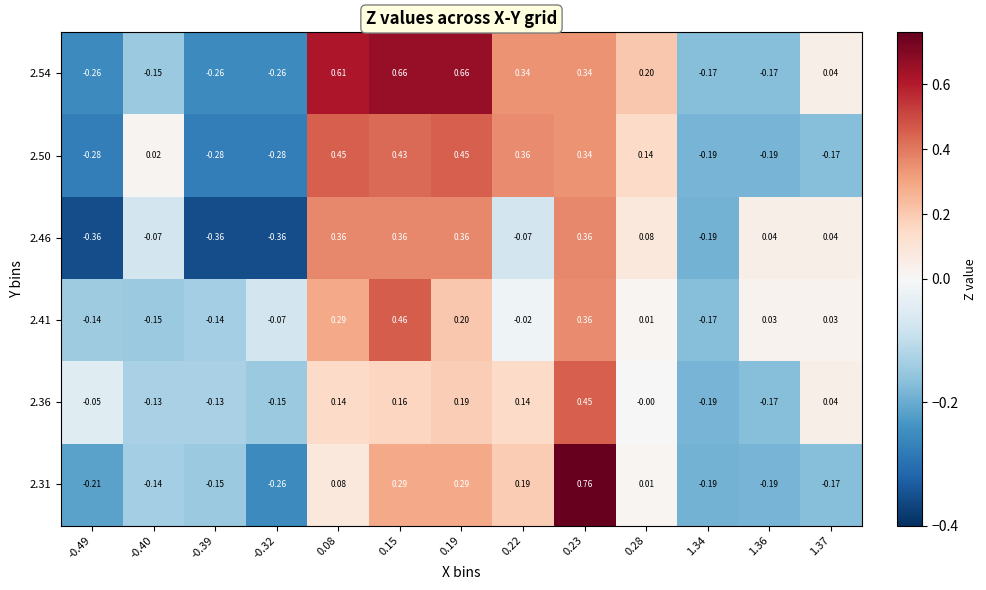

Is the value of 2.41 at -0.49 greater than the value of 2.54 at -0.40?

Yes